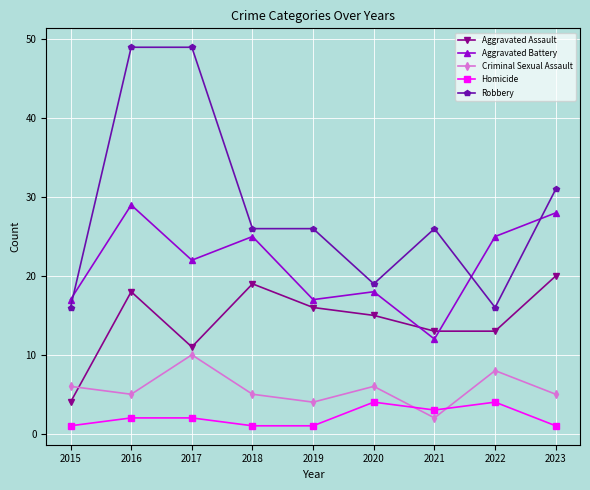

Where does the Aggravated Assault series first go above 15?

2016